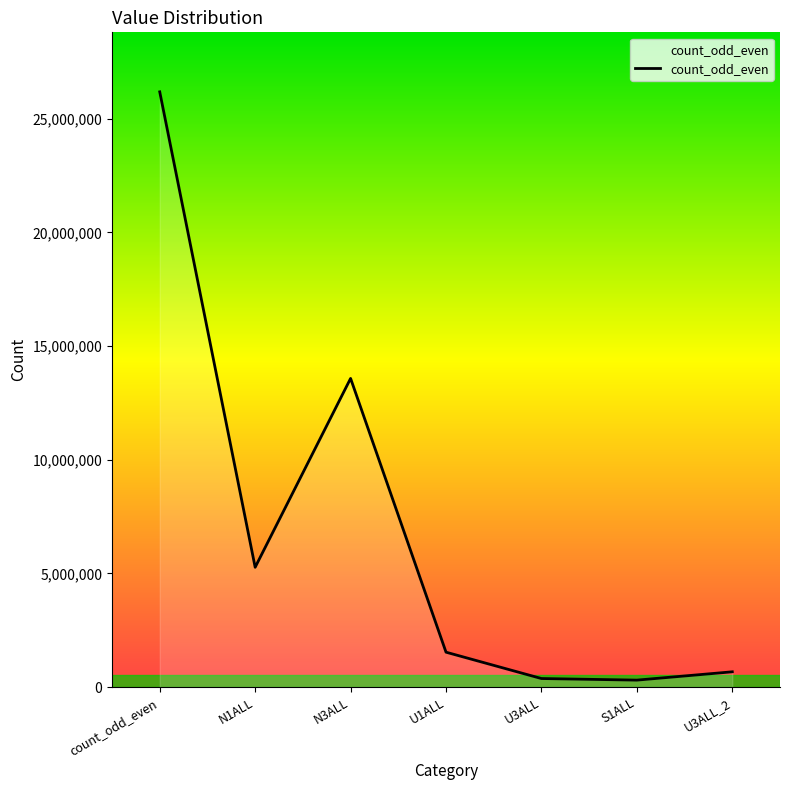

What is the difference between the values at N1ALL and U1ALL?

3734929